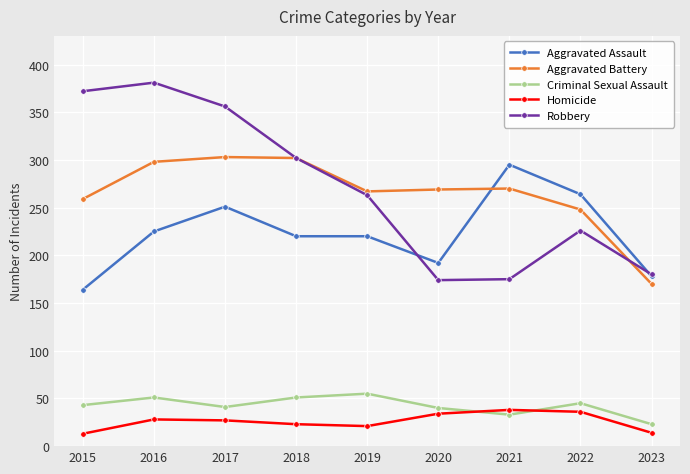

How many data points does each series have?

9